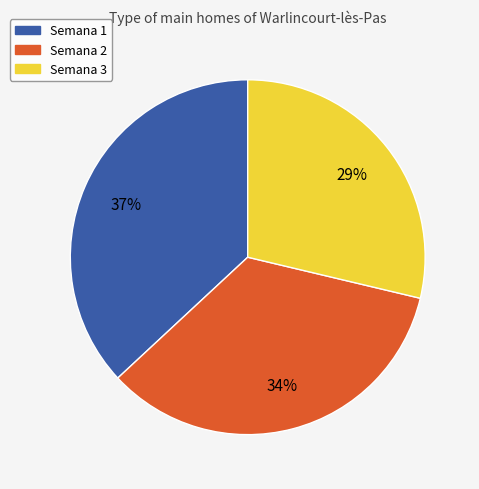

To the nearest percent, what is the combined percentage of Semana 1 and Semana 3?

66%